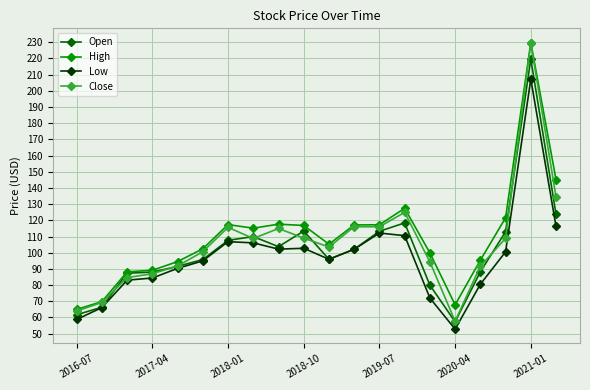

What is the highest value of the Low series?

207.2